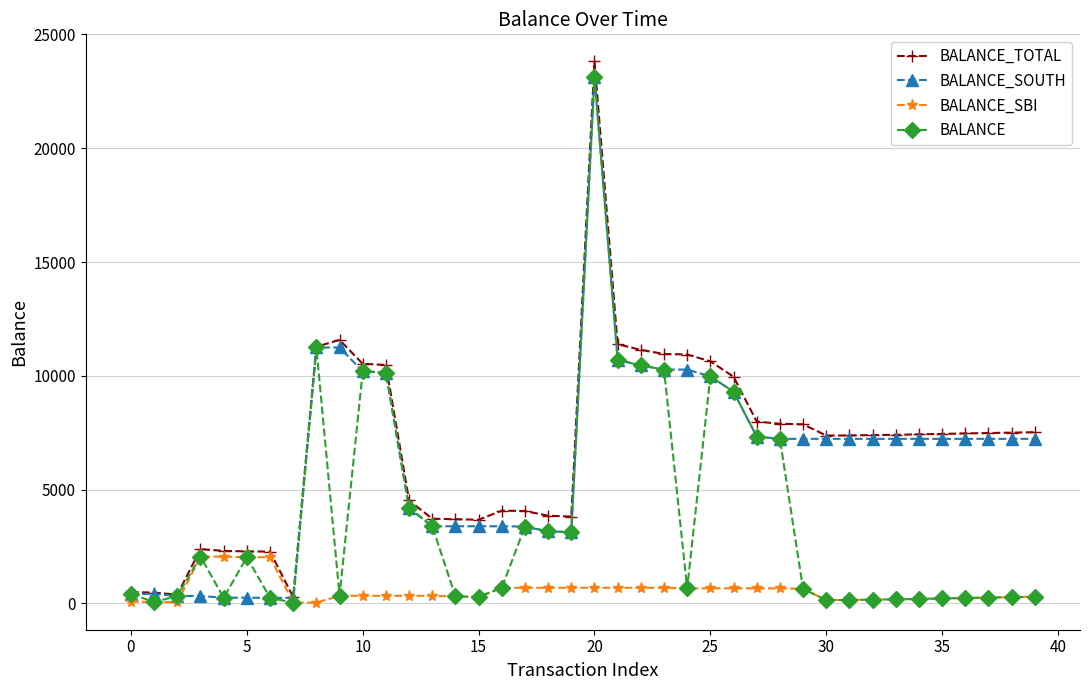

True or false: BALANCE_SOUTH has more than 0 points higher than both neighbors.

True